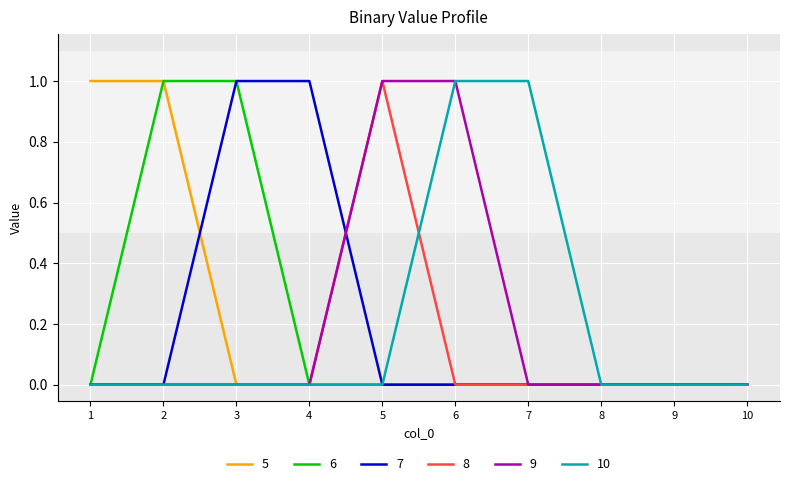

Is the value of 5 at 2 greater than the value of 9 at 9?

Yes